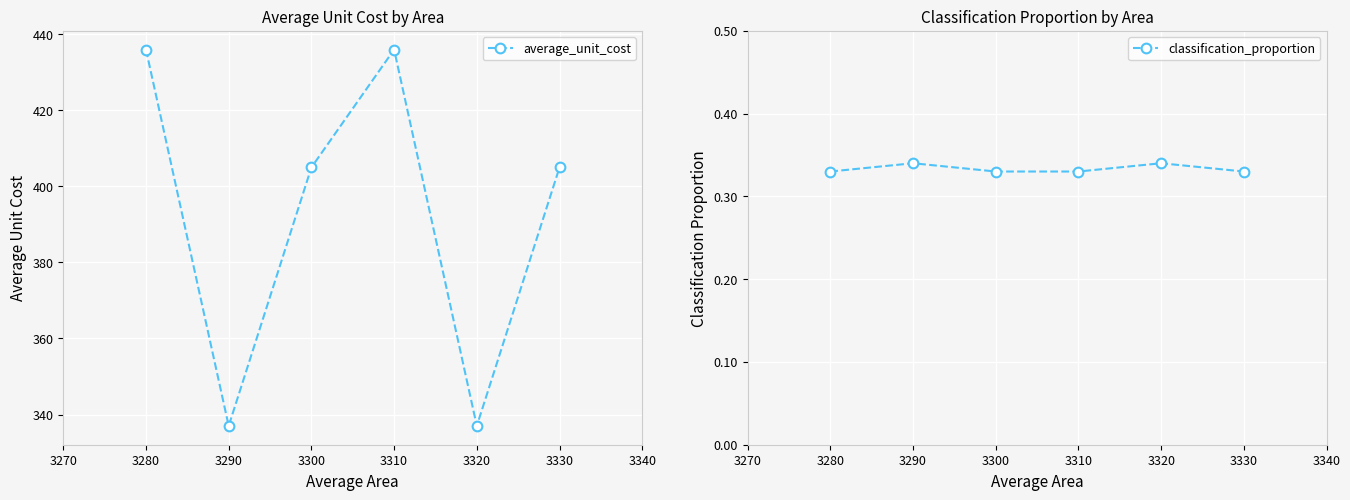

Where is the first local maximum for classification_proportion?

3290